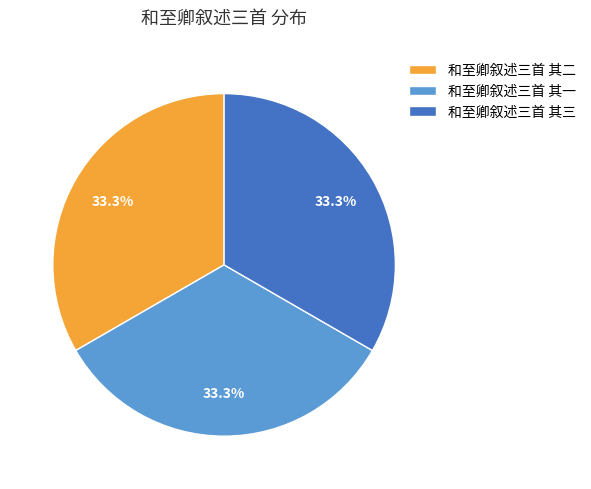

Does 和至卿叙述三首 其一 account for over 50% of the chart?

No